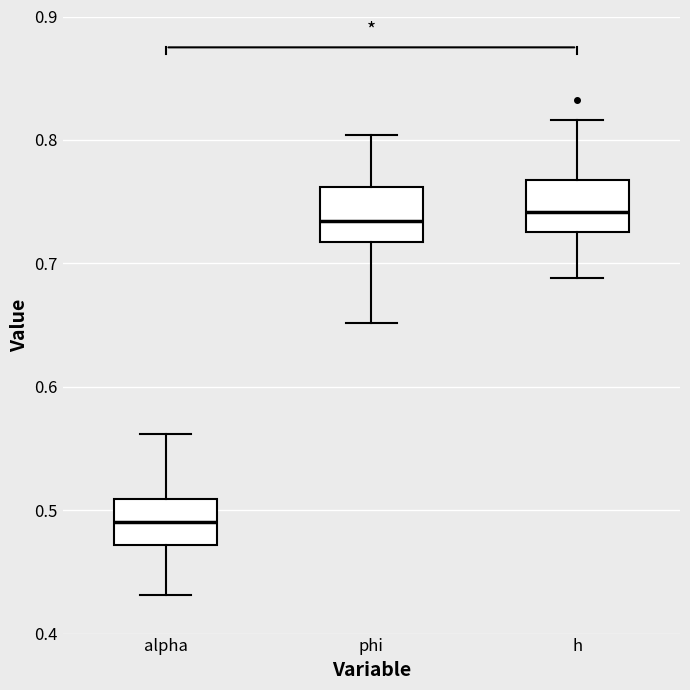

Where is the upper edge of the box for phi on the y-axis? The values are not printed on the chart, so give them approximately, as read against the axis.

0.76